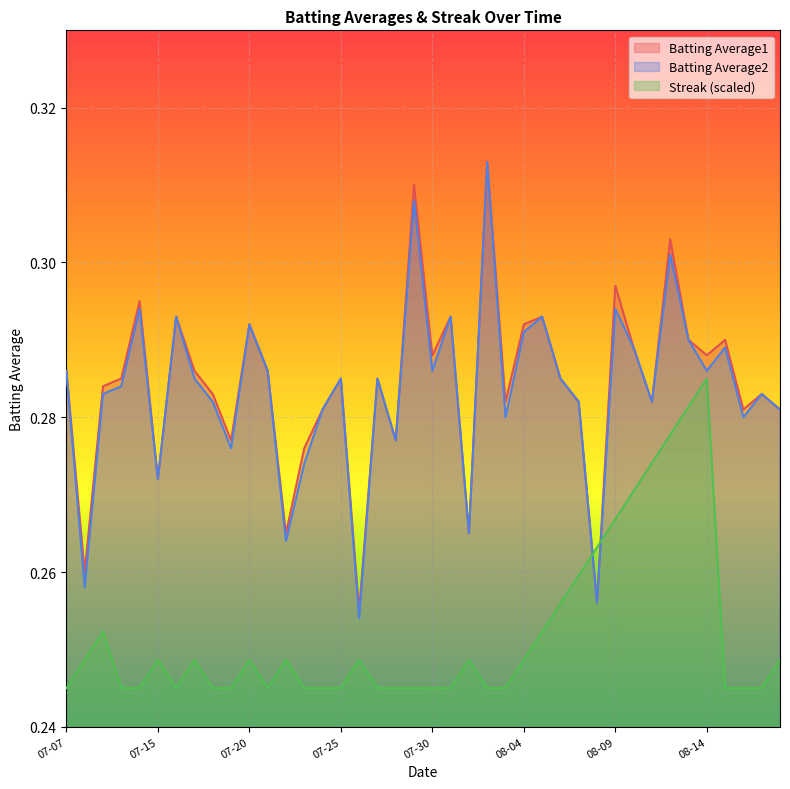

Which series ends up on top after the final intersection of Streak and Batting Average1?

Batting Average1